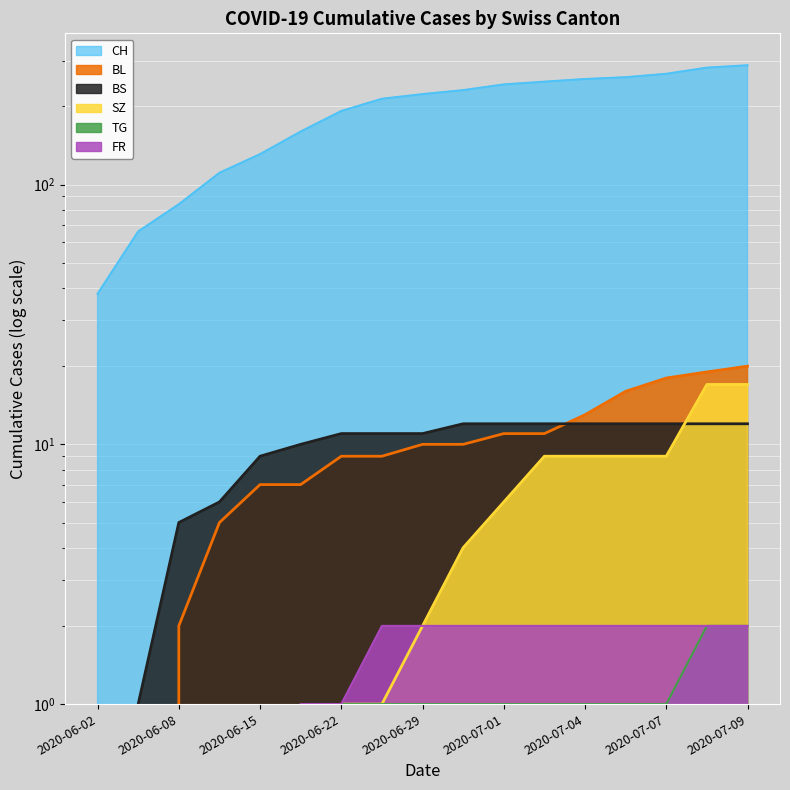

What is the average value of the SZ series?

5